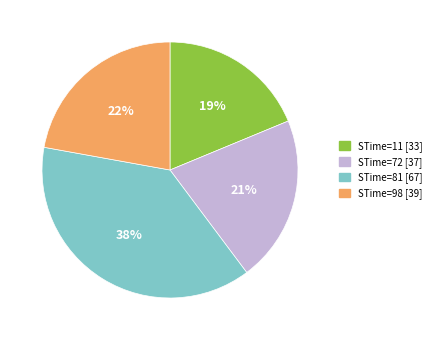

To the nearest percent, what is the difference between the largest and smallest slice percentages?

19%